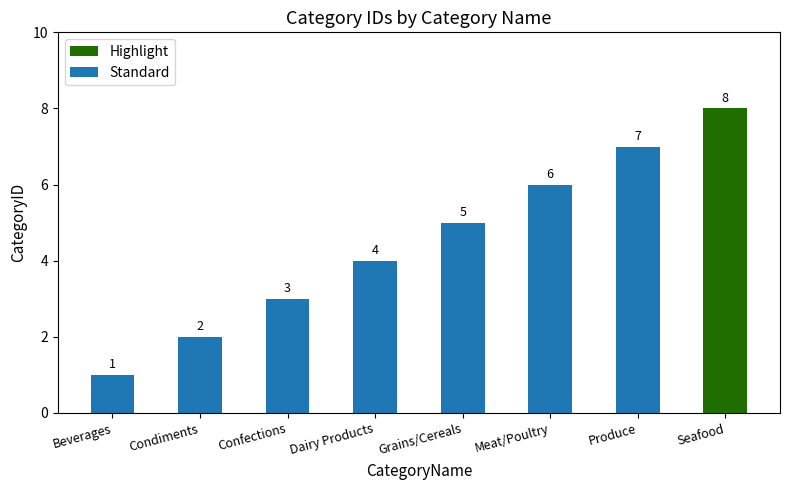

What is the ratio of the value at Seafood to the value at Condiments?

4.0